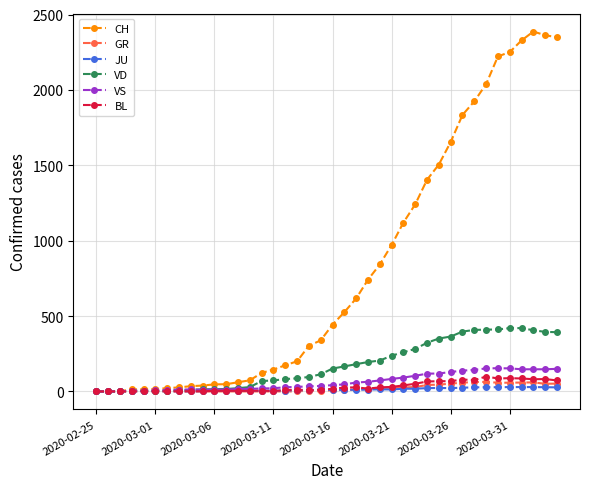

What is the greatest value displayed?

2387